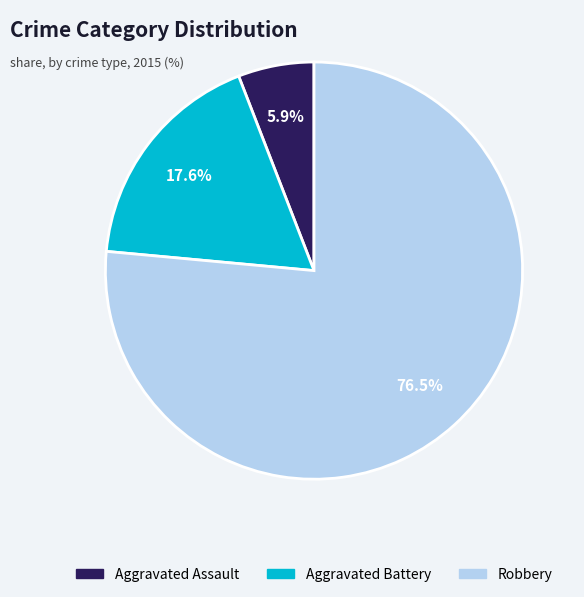

Do Aggravated Battery and Aggravated Assault together represent more than half of the pie?

No